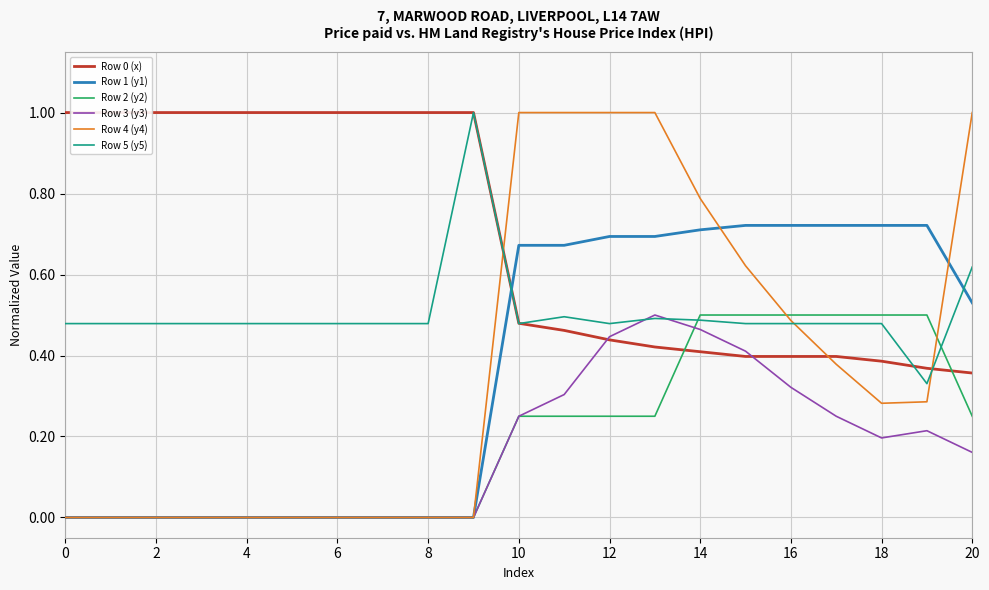

Is it true that Row 3 (y3) equals 0.7 at 12?

False